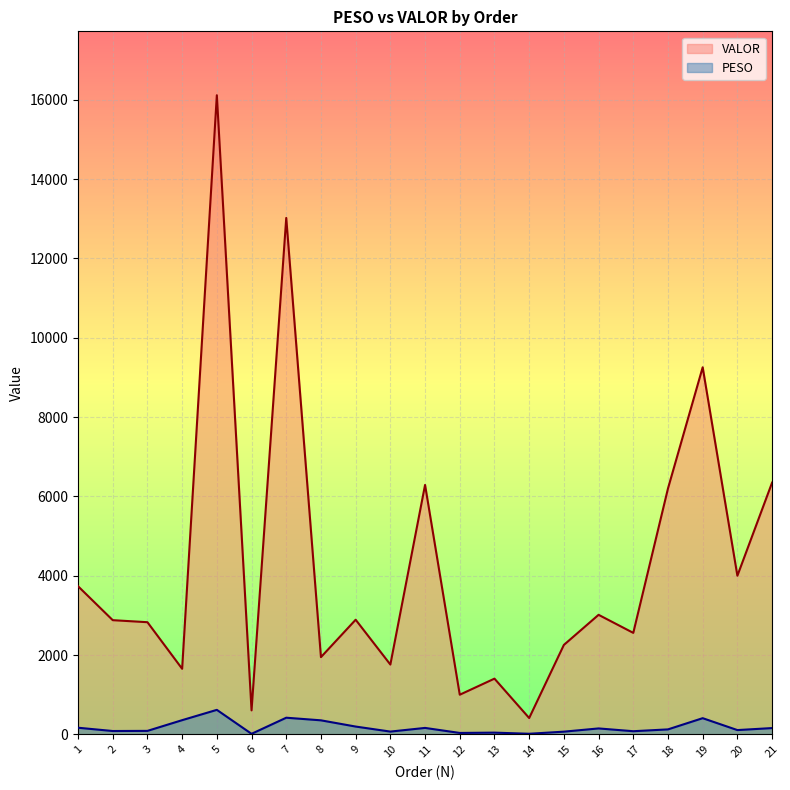

How many data points in VALOR are above 2878?

11